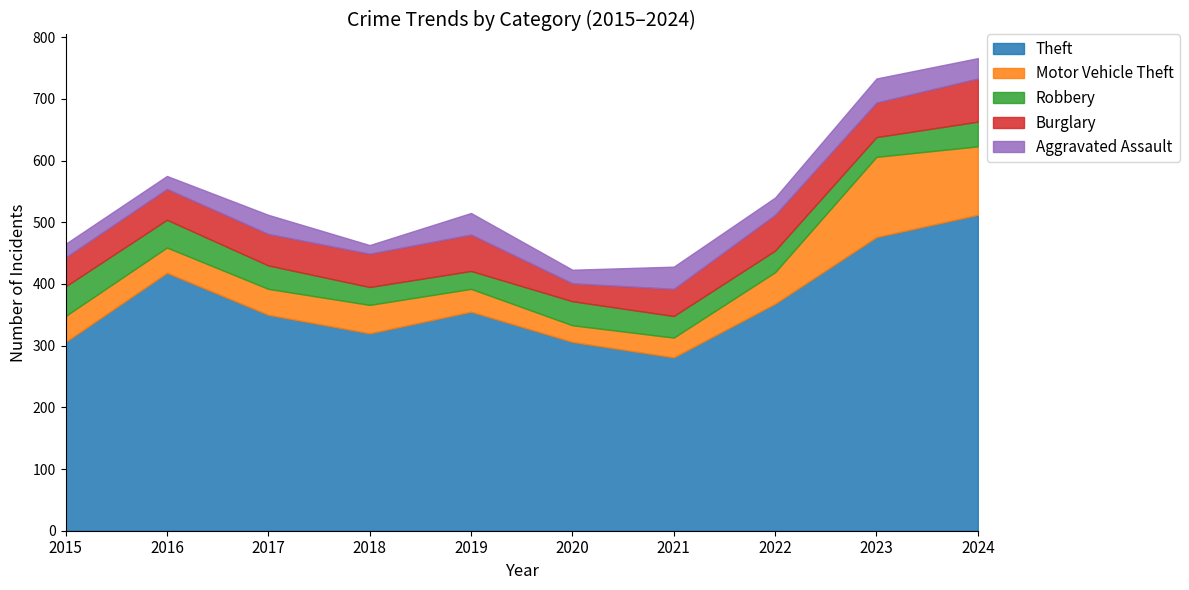

Is it true that Theft equals 512 at 2024?

True